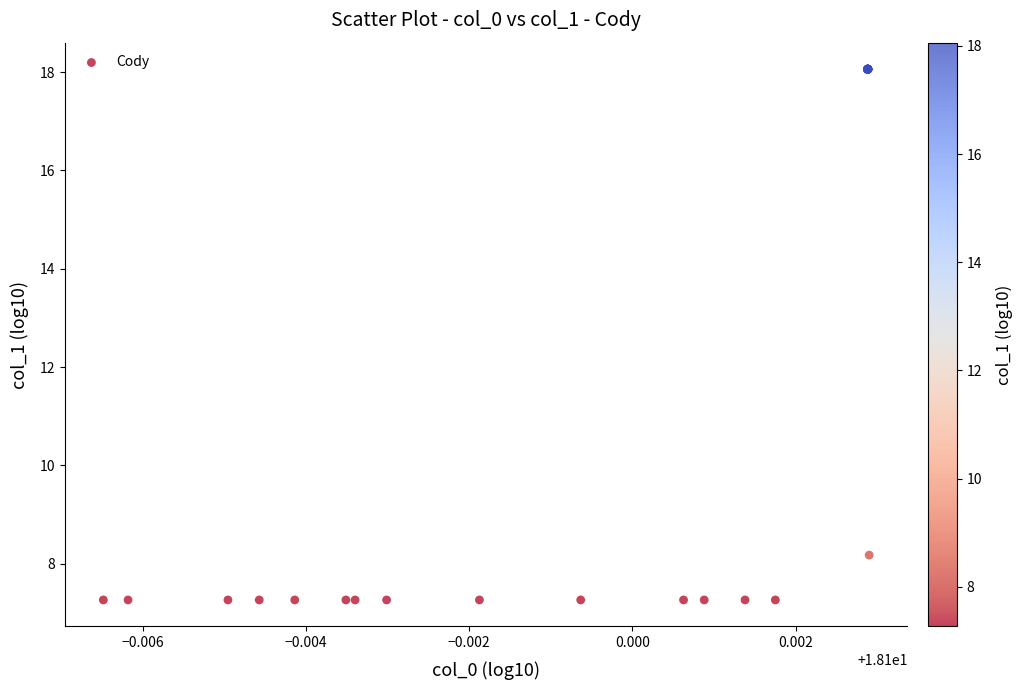

What Y value in the scatter plot is closest to 12?

8.2